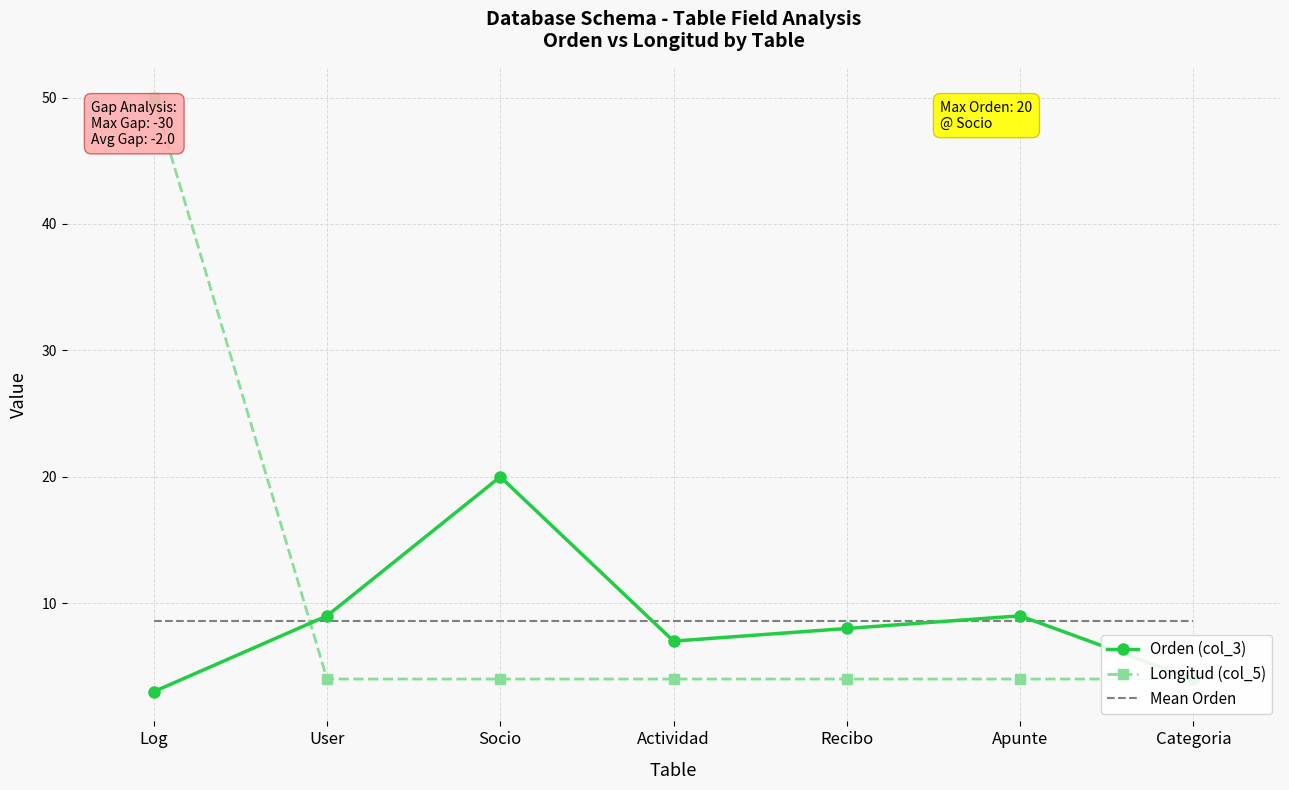

At which label does Longitud (col_5) reach its peak?

Log